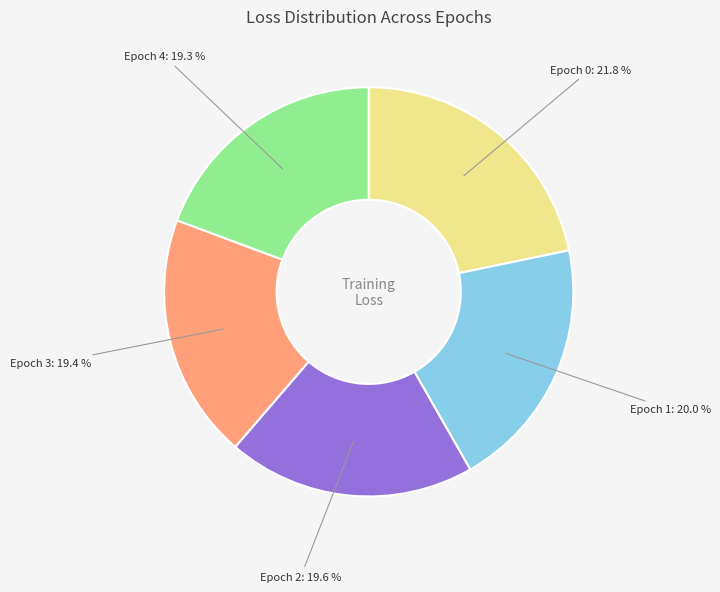

Is there a majority slice in this chart?

No